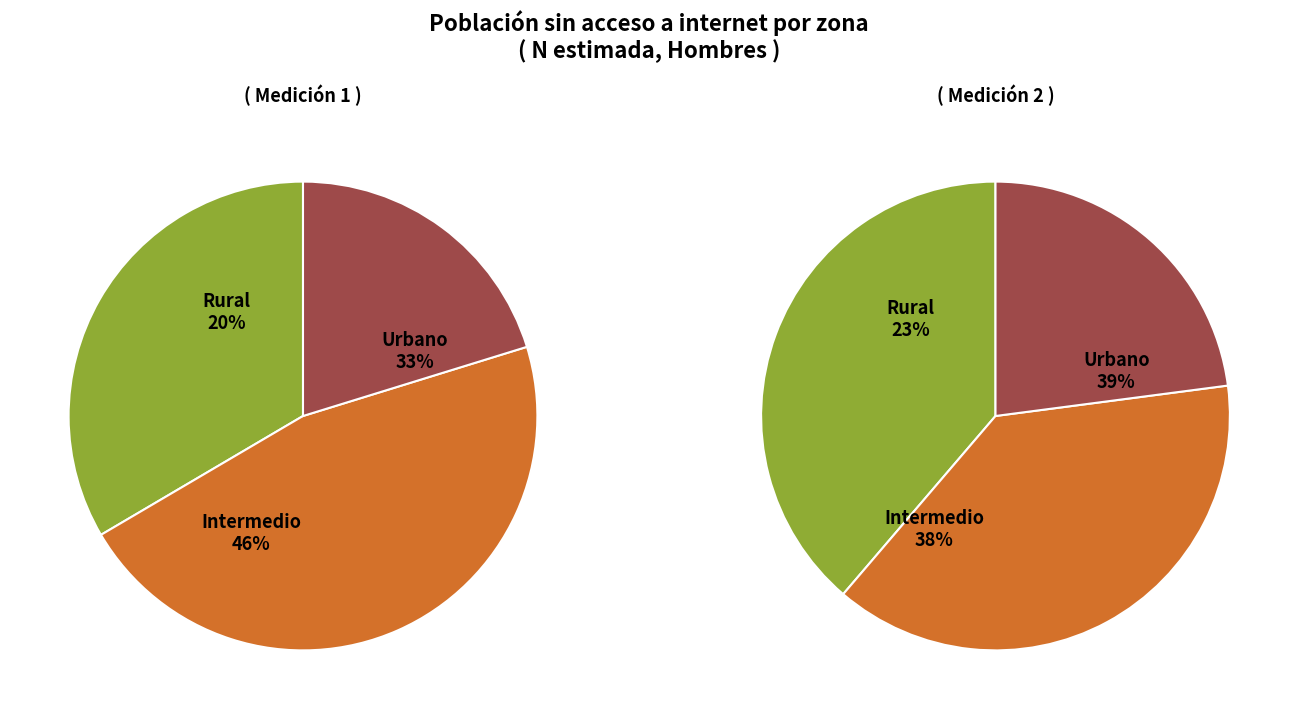

Does Rural account for over 50% of the chart?

No